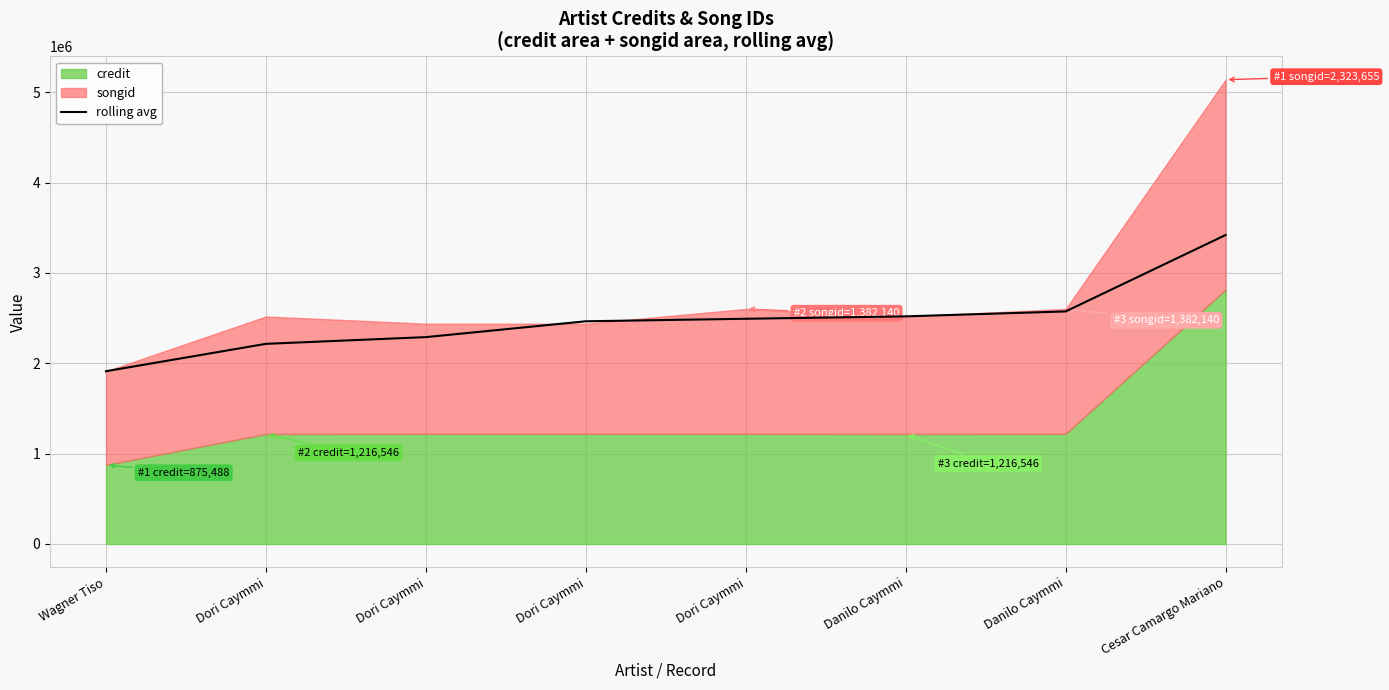

What is the maximum value shown in the chart?

3418808.3